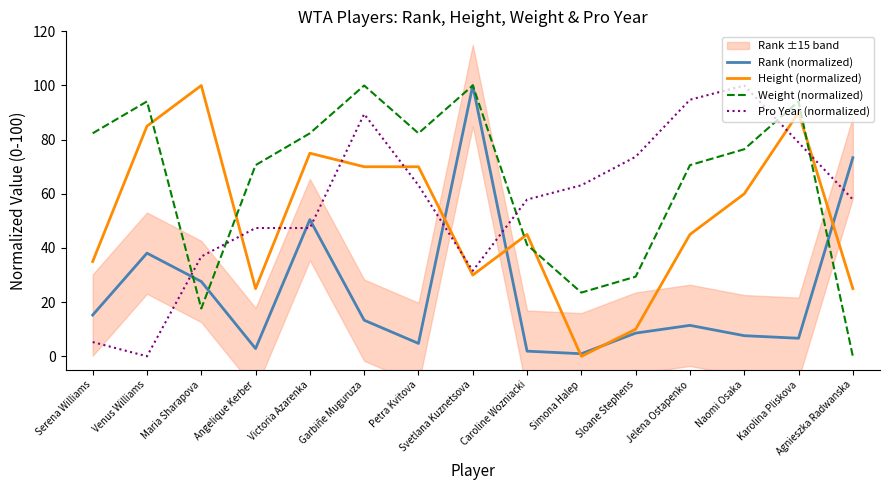

What are all the series names shown in the legend?

Rank (normalized), Height (normalized), Weight (normalized), Pro Year (normalized)